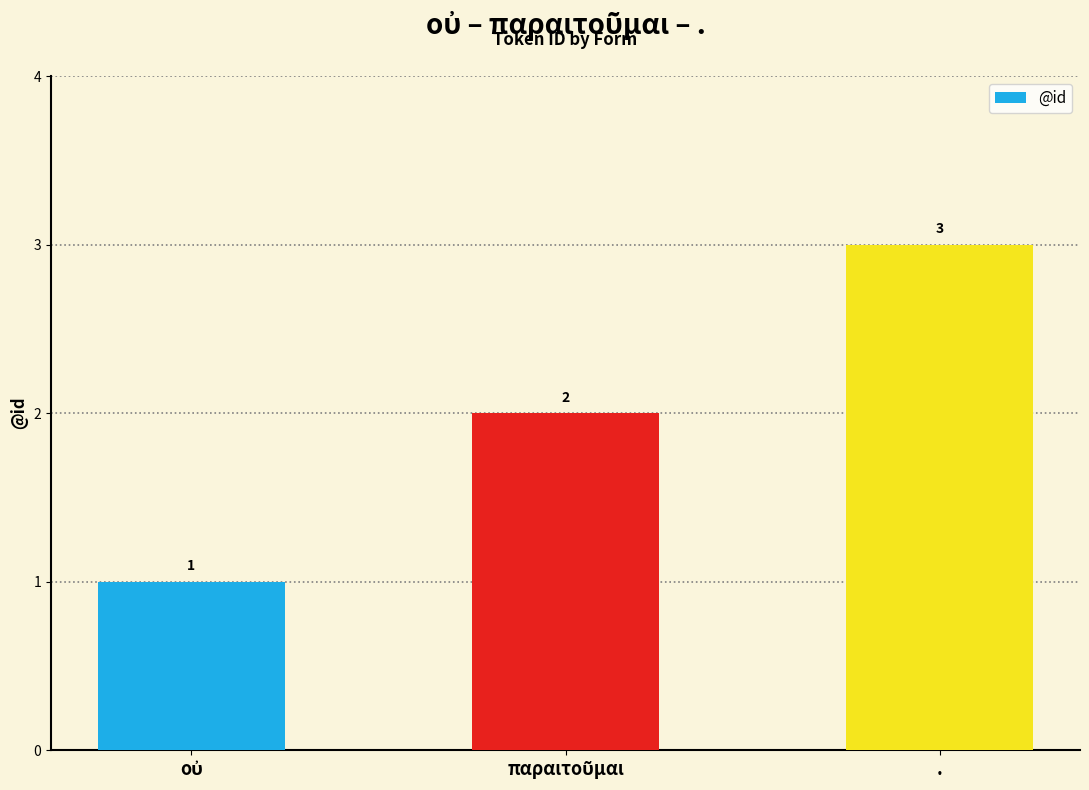

How many data points are less than 2?

1